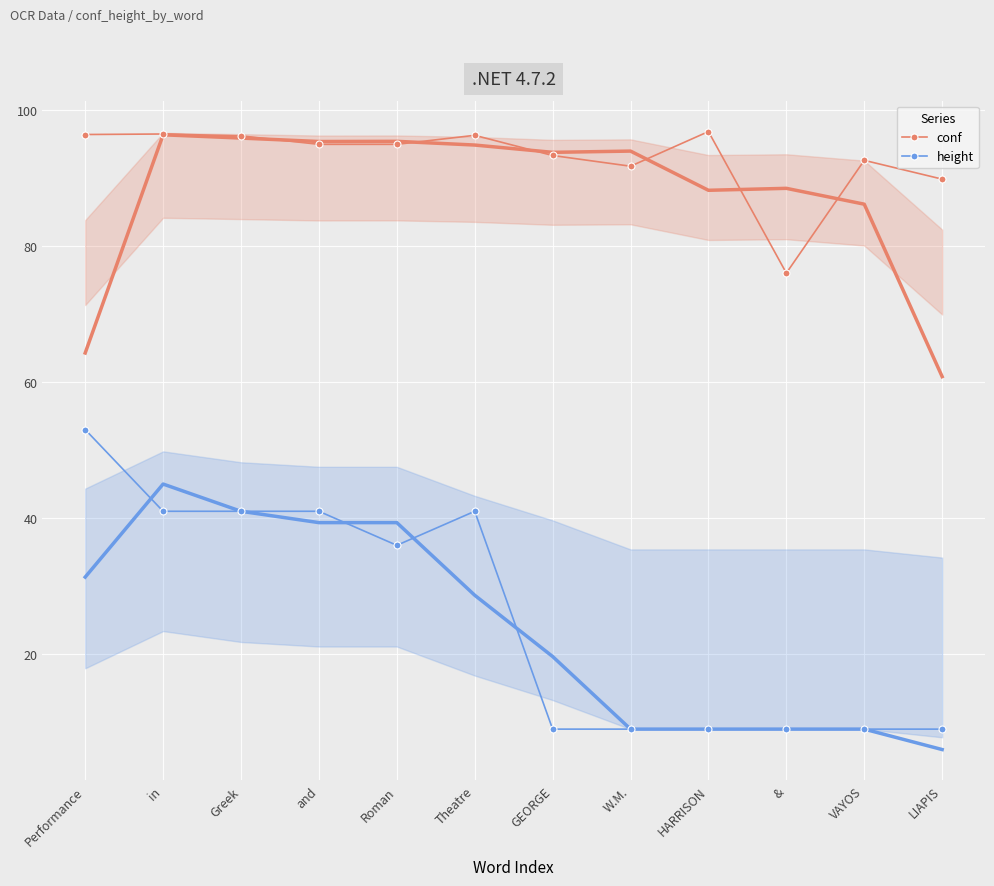

How many interior local valleys does the height series have?

1